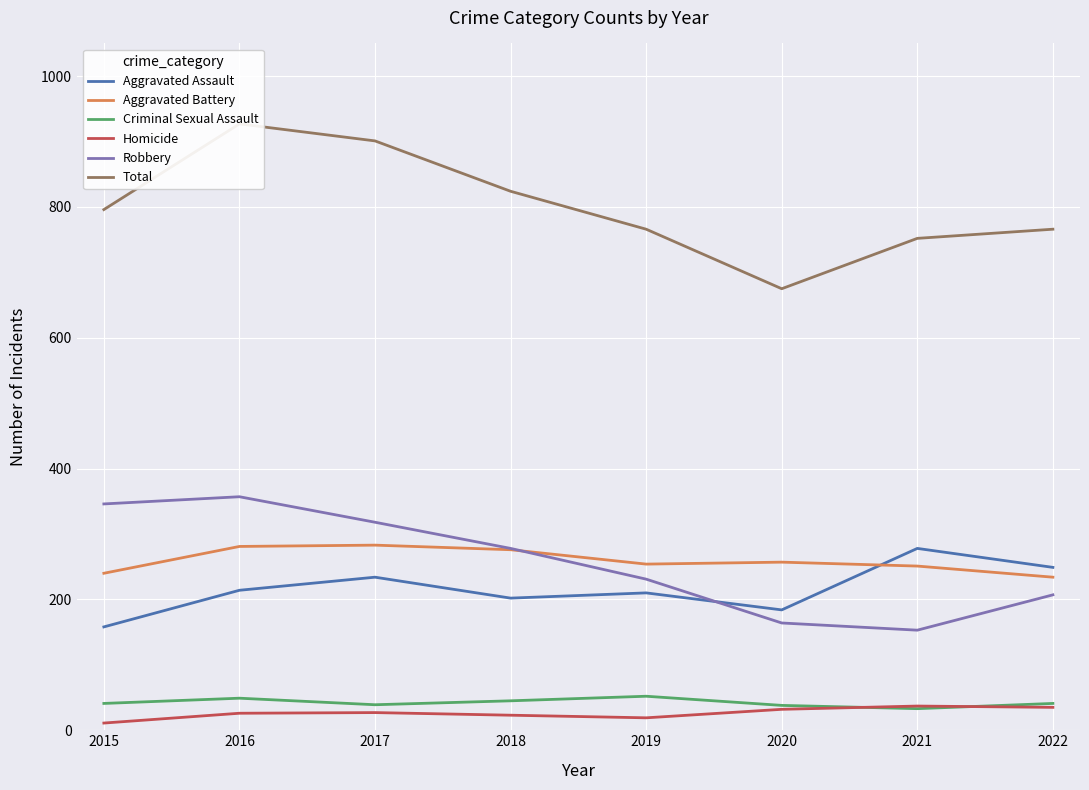

Between 2015 and 2021, which is larger?

2021